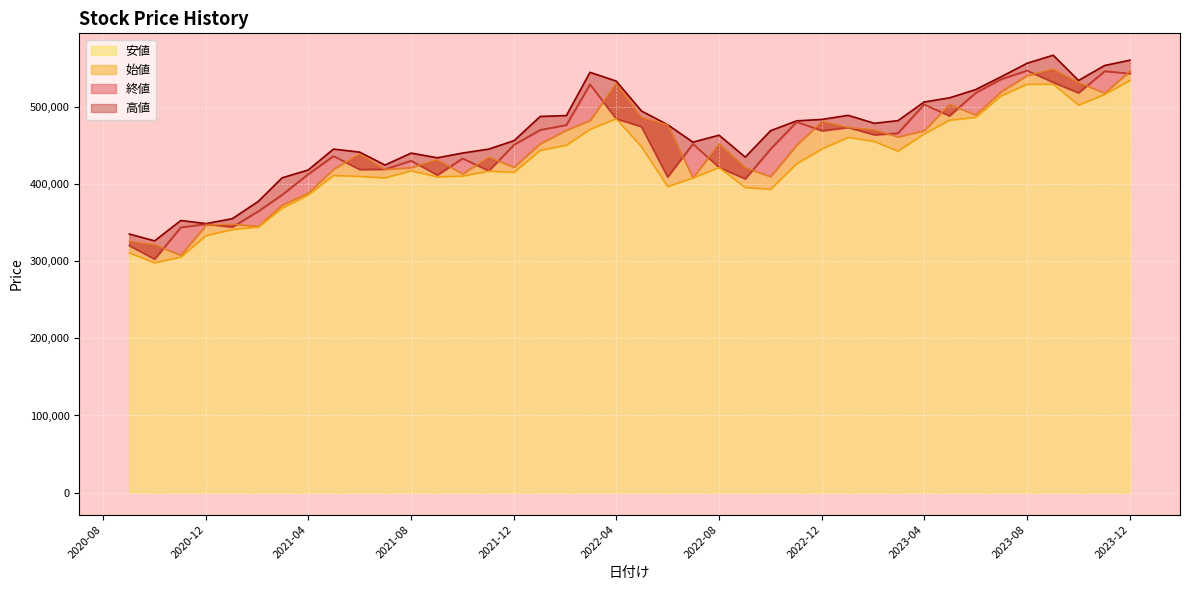

How many interior local peaks does the 終値 series have?

11